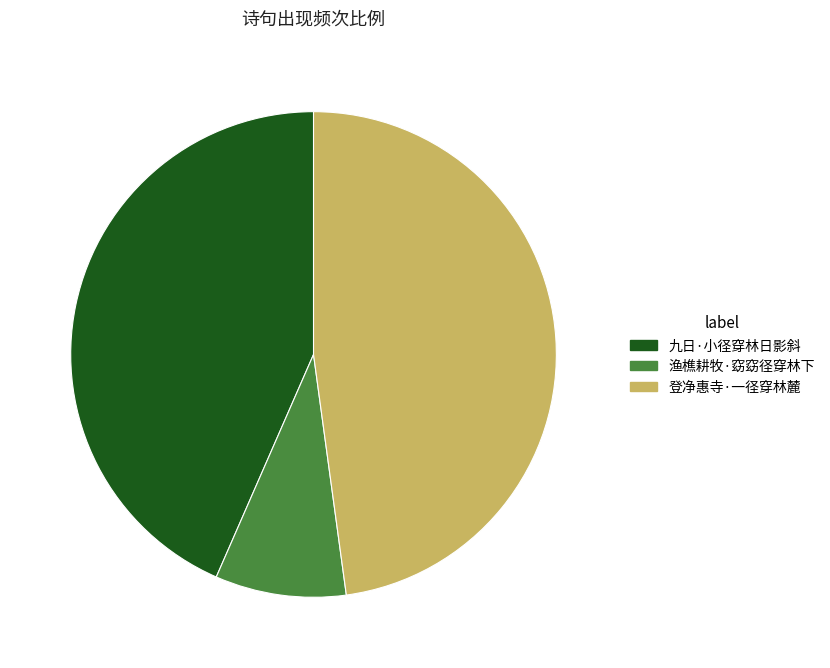

Does 登净惠寺·一径穿林麓 account for over 50% of the chart?

No